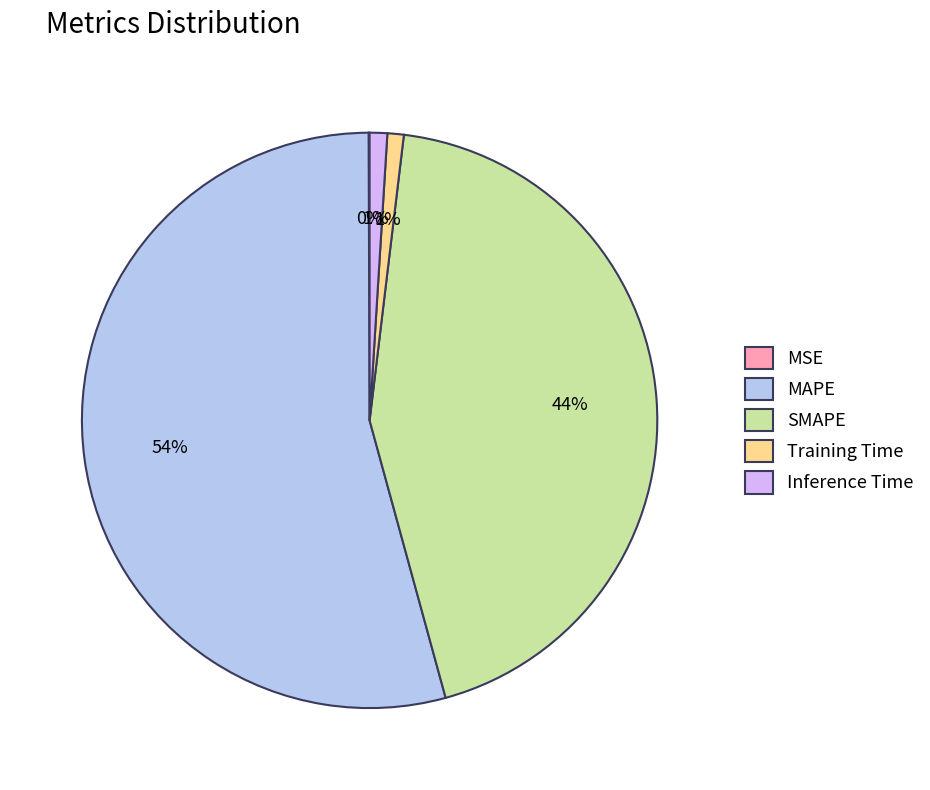

Between SMAPE and Training Time, which is larger?

SMAPE